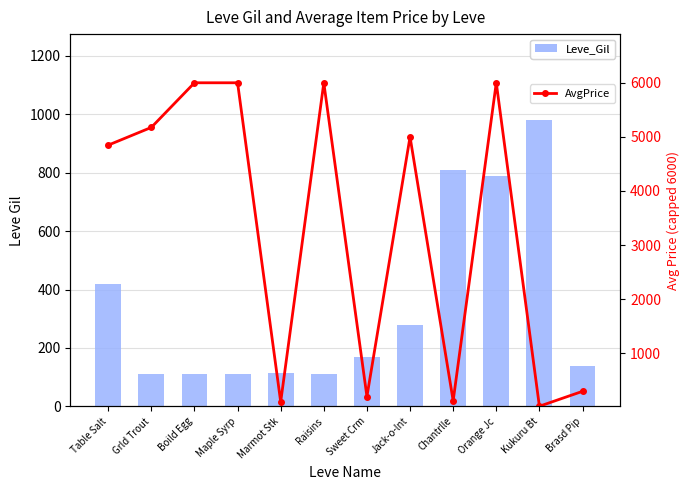

Reading left to right, list all the values displayed in this chart.

Leve_Gil: 420.0	112.0	112.0	112.0	113.0	112.0	170.0	280.0	810.0	790.0	980.0	140.0
AvgPrice: 4847.0	5175.0	6000.0	6000.0	98.5	6000.0	198.4	5000.0	119.9	6000.0	18.6	294.3